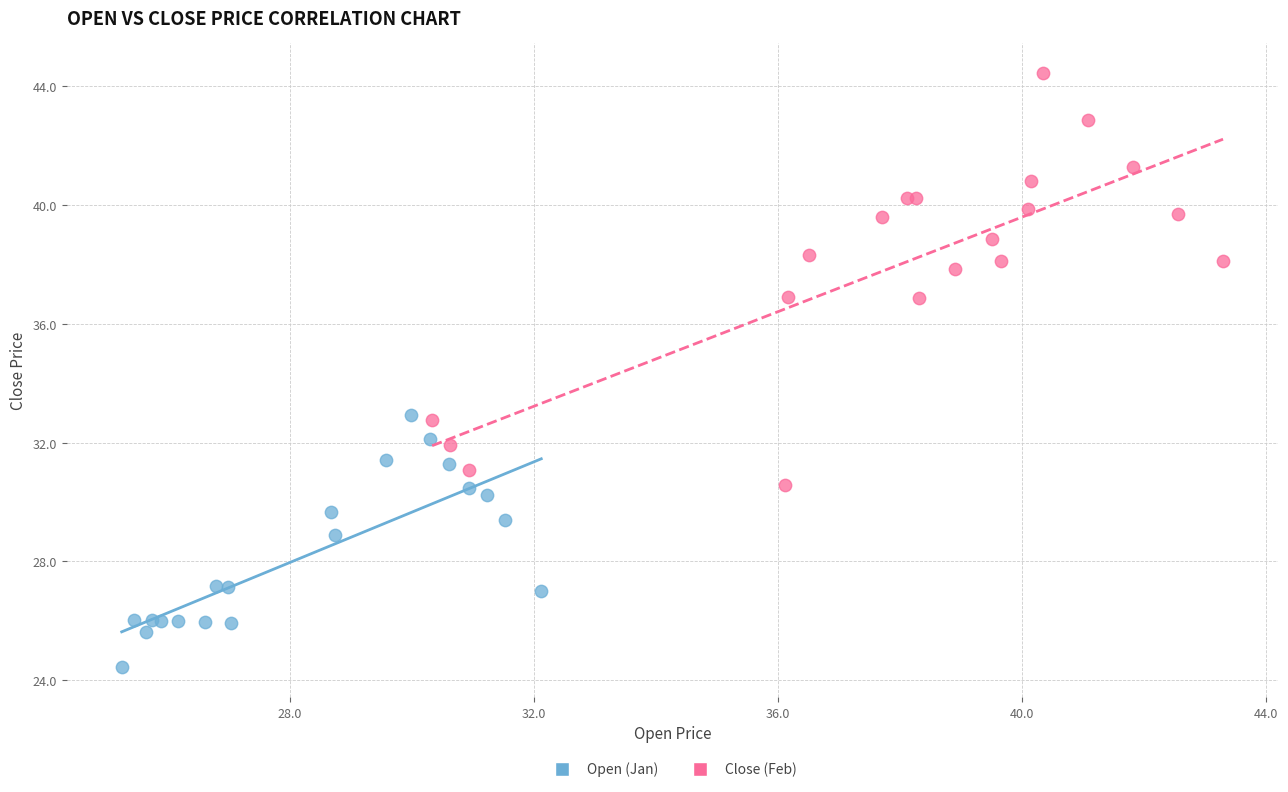

Which series has the widest spread of Y values?

Close (Feb)